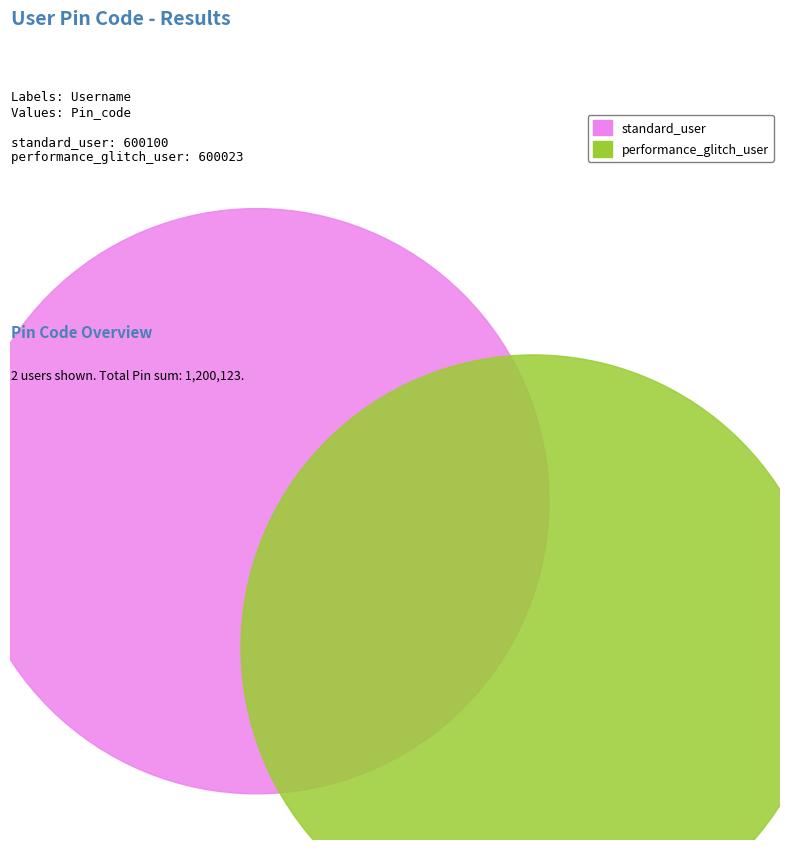

Which category has the biggest portion of the pie?

standard_user